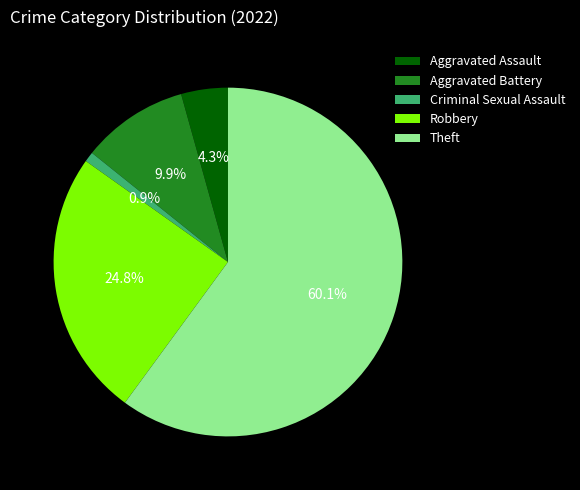

Which category has the smallest portion of the pie?

Criminal Sexual Assault